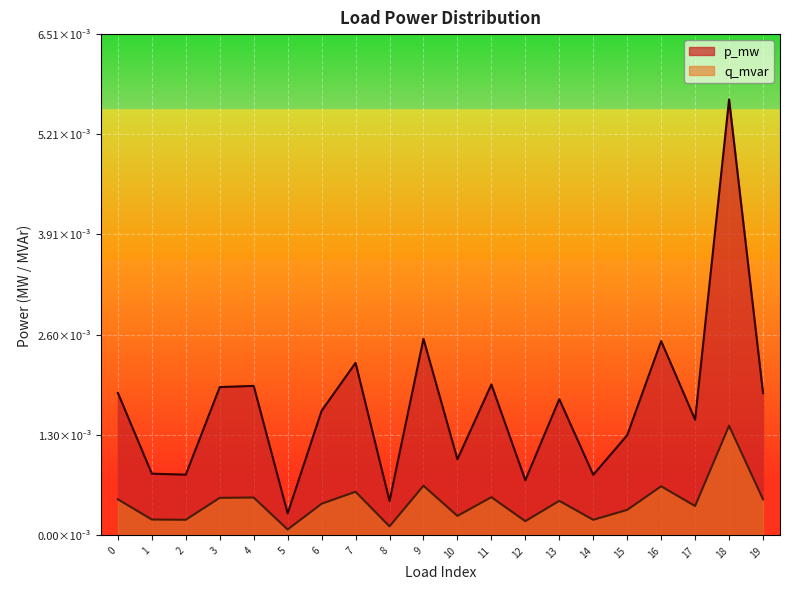

Does the chart display data point markers on the line(s)?

No